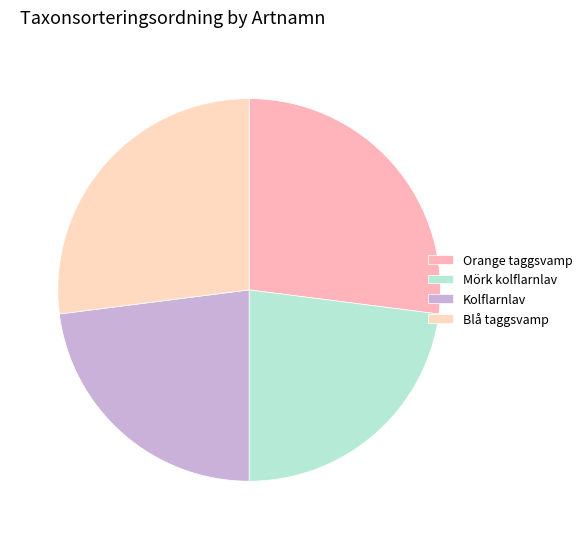

Is there any slice that represents more than half of the pie?

No